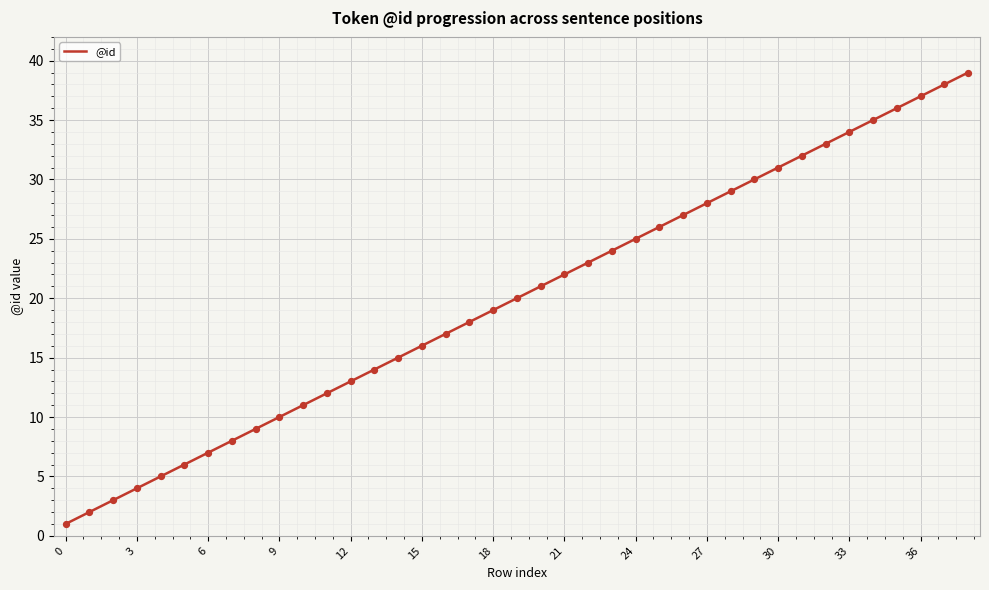

What is the difference between the maximum and minimum values?

38